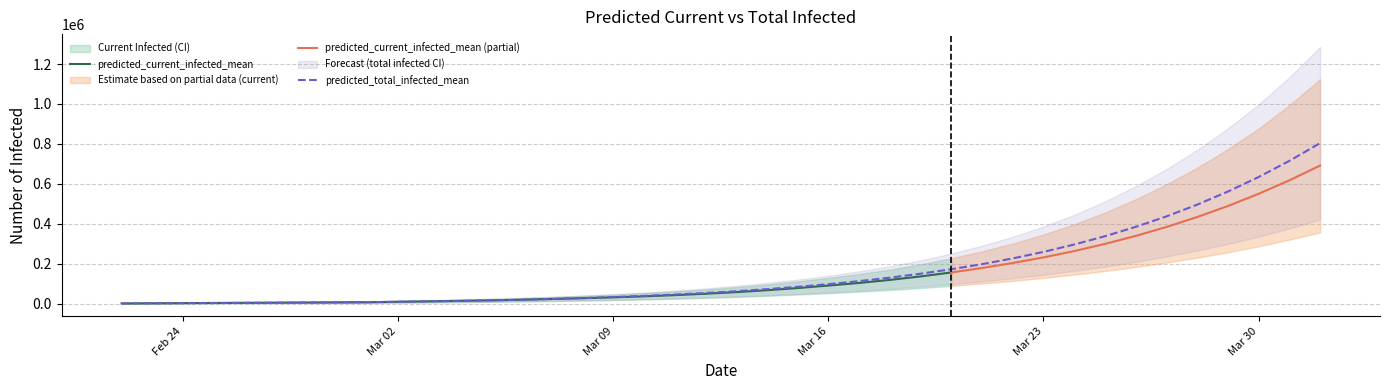

Rank the series at 2 from lowest to highest value.

predicted_current_infected_lower, predicted_total_infected_lower, predicted_current_infected_mean, predicted_total_infected_mean, predicted_current_infected_upper, predicted_total_infected_upper